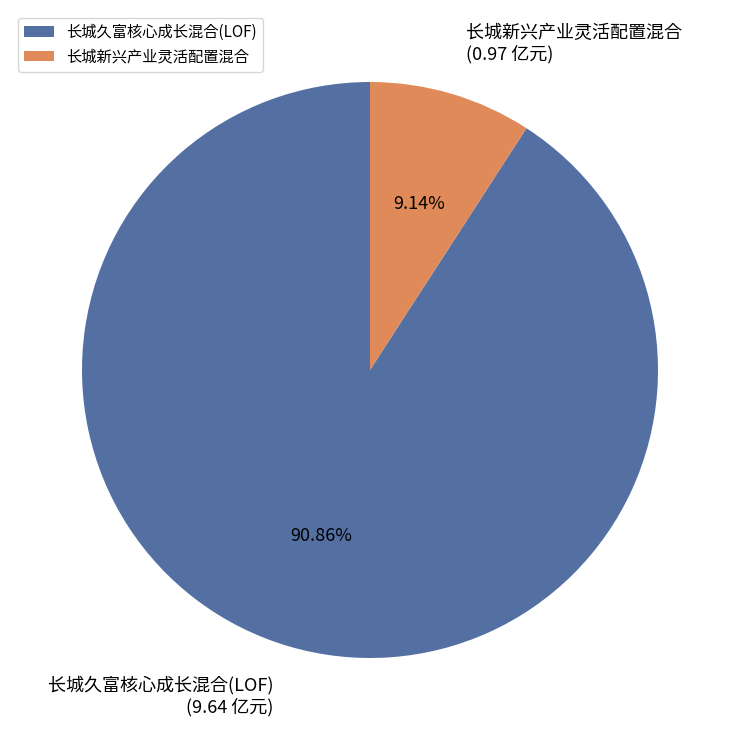

How many segments does this pie chart have?

2